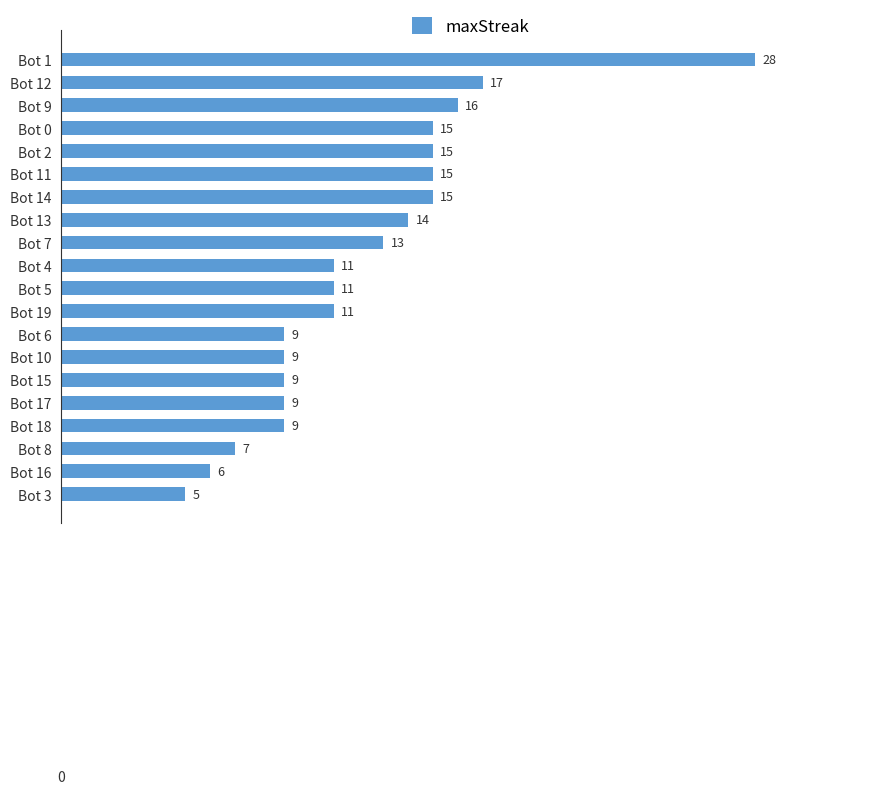

How many distinct data groups are displayed?

1